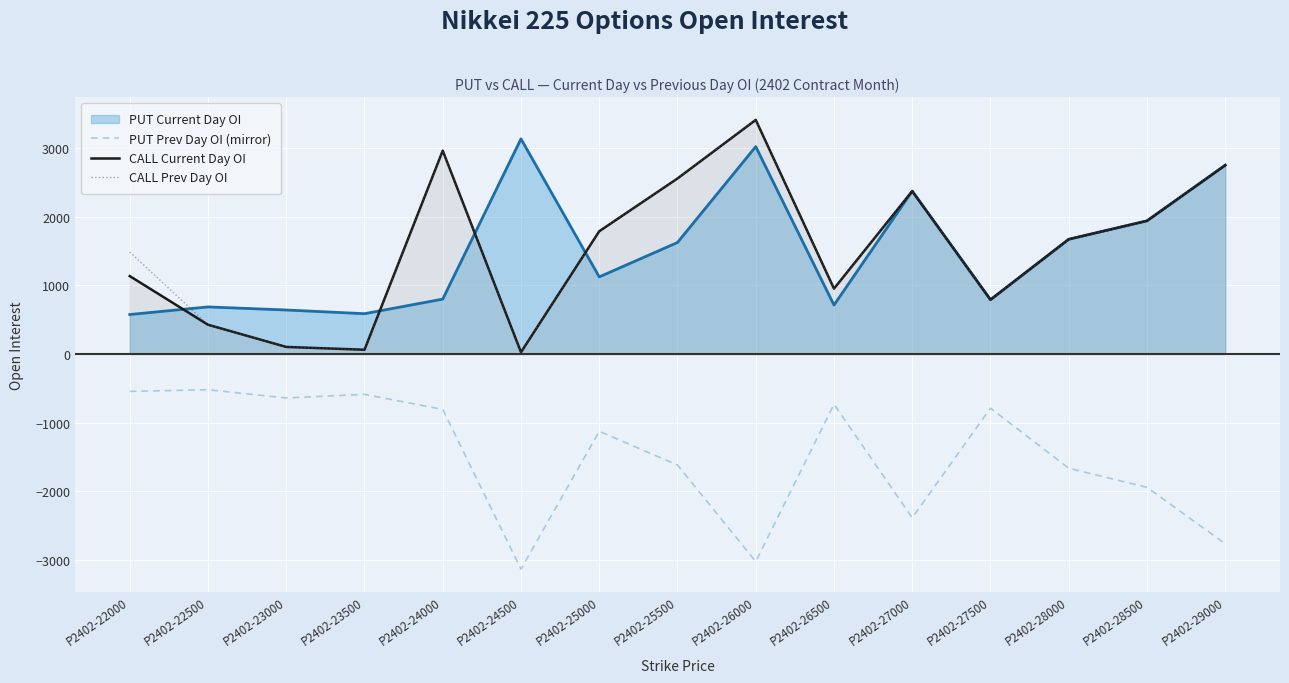

True or false: PUT Prev Day OI (mirror) and CALL Current Day OI intersect in this chart.

False